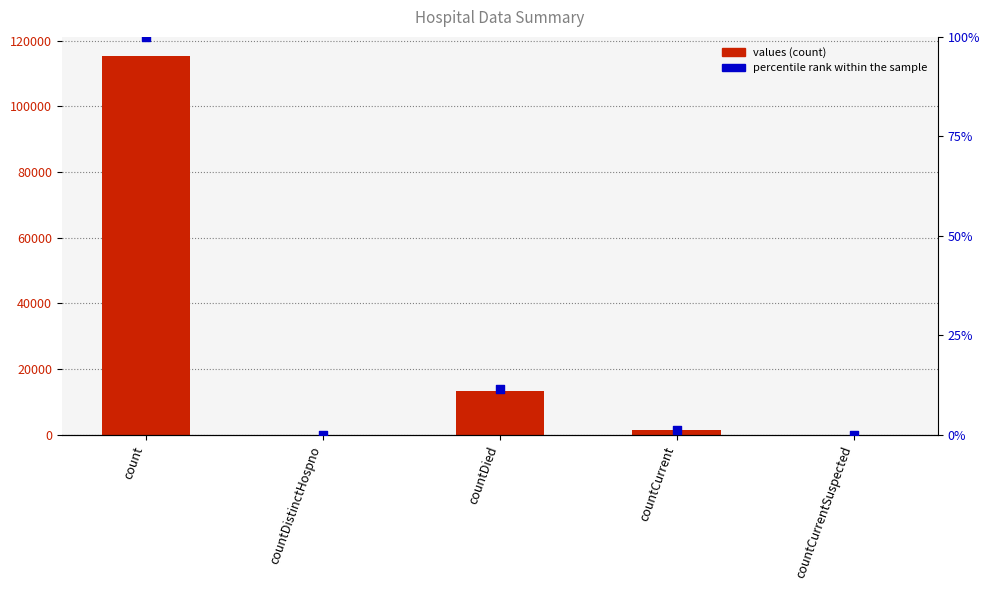

At which category is the sum across all series the highest?

count